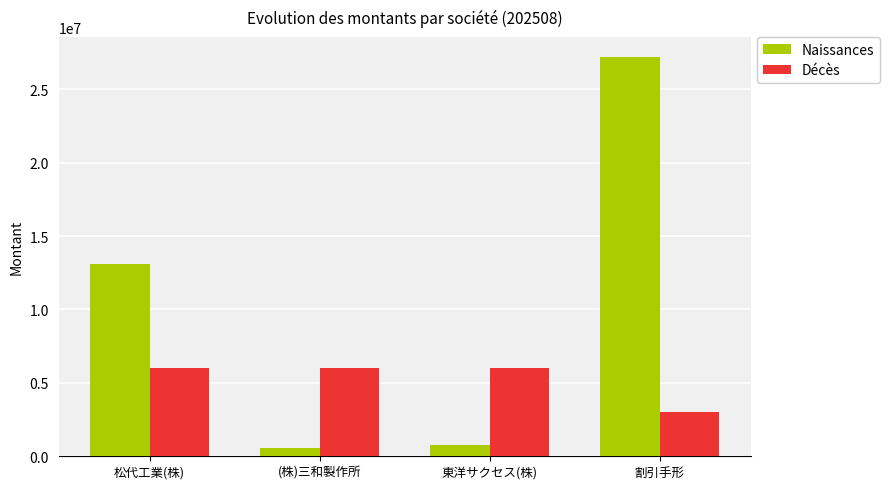

Which category has the lowest value in the Décès series?

割引手形